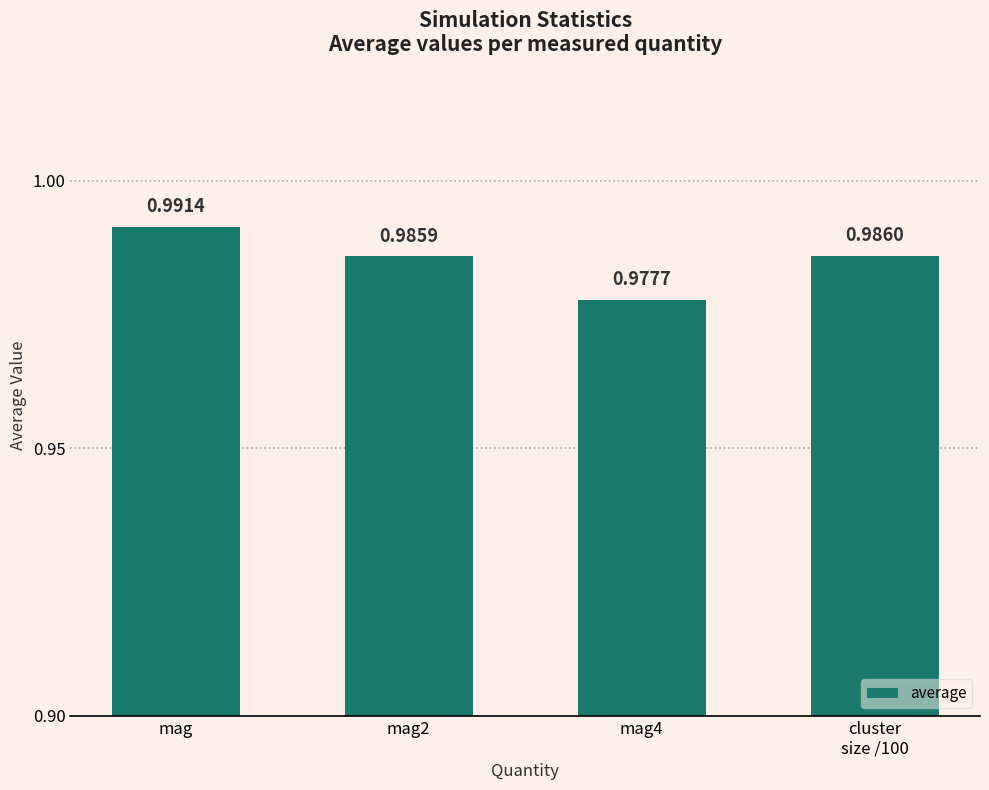

Which label corresponds to the largest value in the chart?

mag